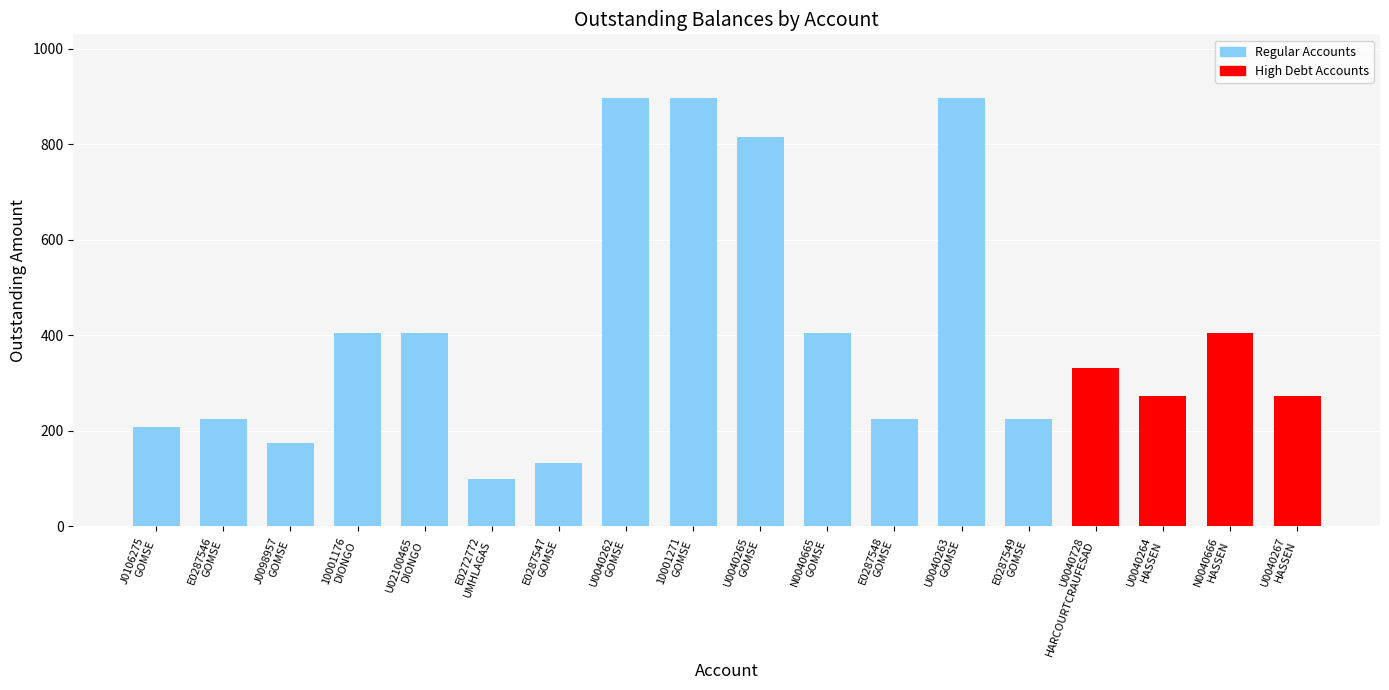

Which has a higher value, N0040665
GOMSE or J0098957
GOMSE?

N0040665
GOMSE